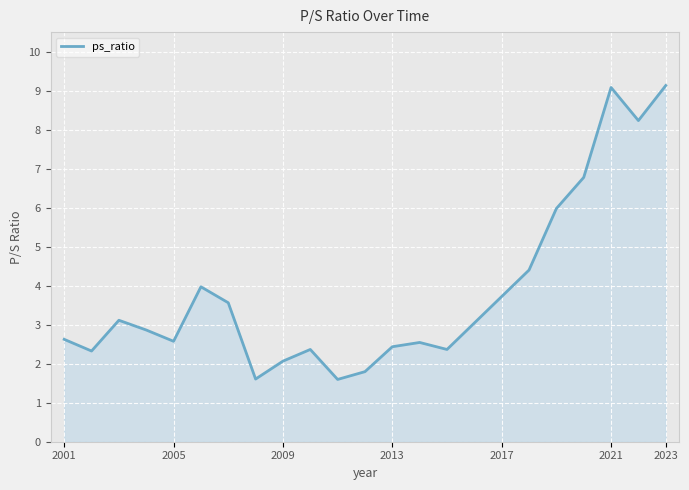

What is the greatest value displayed?

9.2